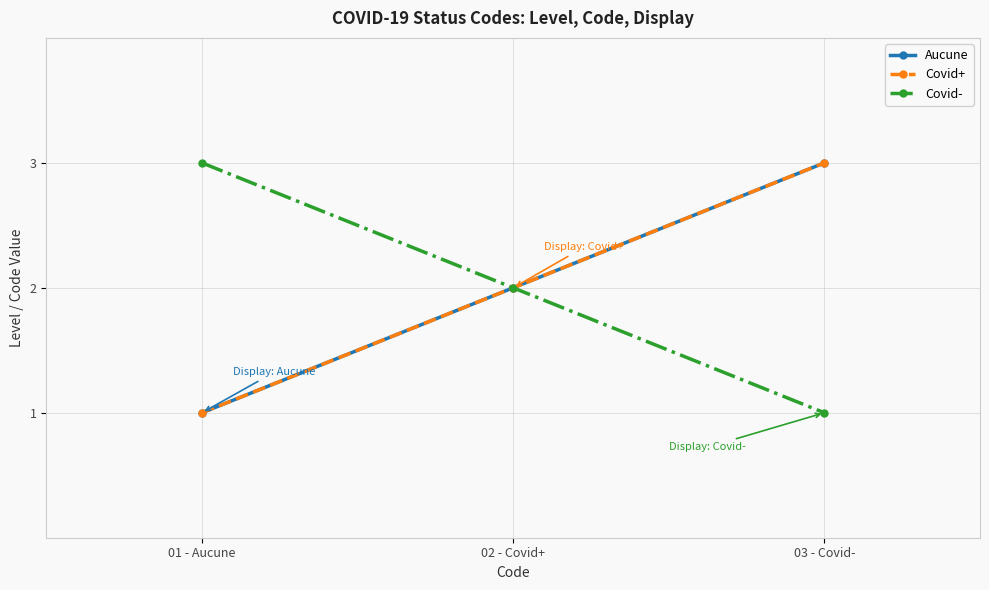

Does the chart have visible grid lines?

Yes